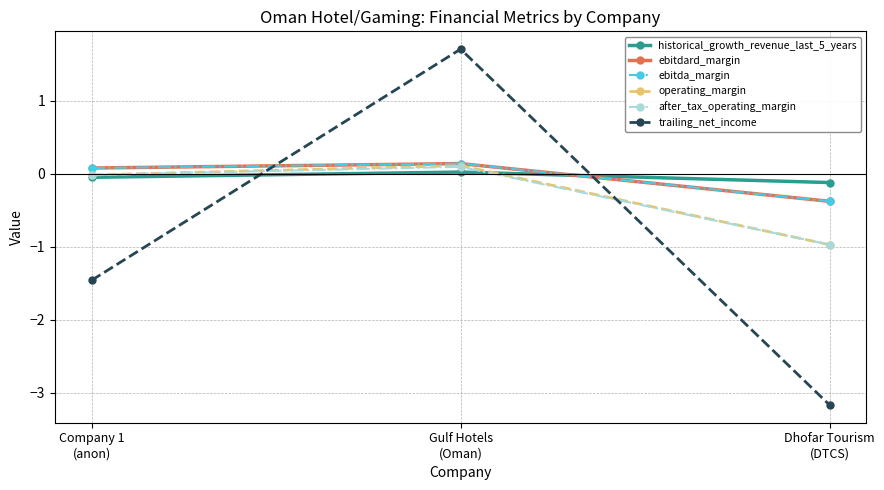

Reading left to right, what are all the values shown in this chart?

historical_growth_revenue_last_5_years: Company 1
(anon)=-0.0	Gulf Hotels
(Oman)=0.0	Dhofar Tourism
(DTCS)=-0.1
ebitdard_margin: Company 1
(anon)=0.1	Gulf Hotels
(Oman)=0.1	Dhofar Tourism
(DTCS)=-0.4
ebitda_margin: Company 1
(anon)=0.1	Gulf Hotels
(Oman)=0.1	Dhofar Tourism
(DTCS)=-0.4
operating_margin: Company 1
(anon)=-0.0	Gulf Hotels
(Oman)=0.1	Dhofar Tourism
(DTCS)=-1.0
after_tax_operating_margin: Company 1
(anon)=-0.0	Gulf Hotels
(Oman)=0.1	Dhofar Tourism
(DTCS)=-1.0
trailing_net_income: Company 1
(anon)=-1.5	Gulf Hotels
(Oman)=1.7	Dhofar Tourism
(DTCS)=-3.2